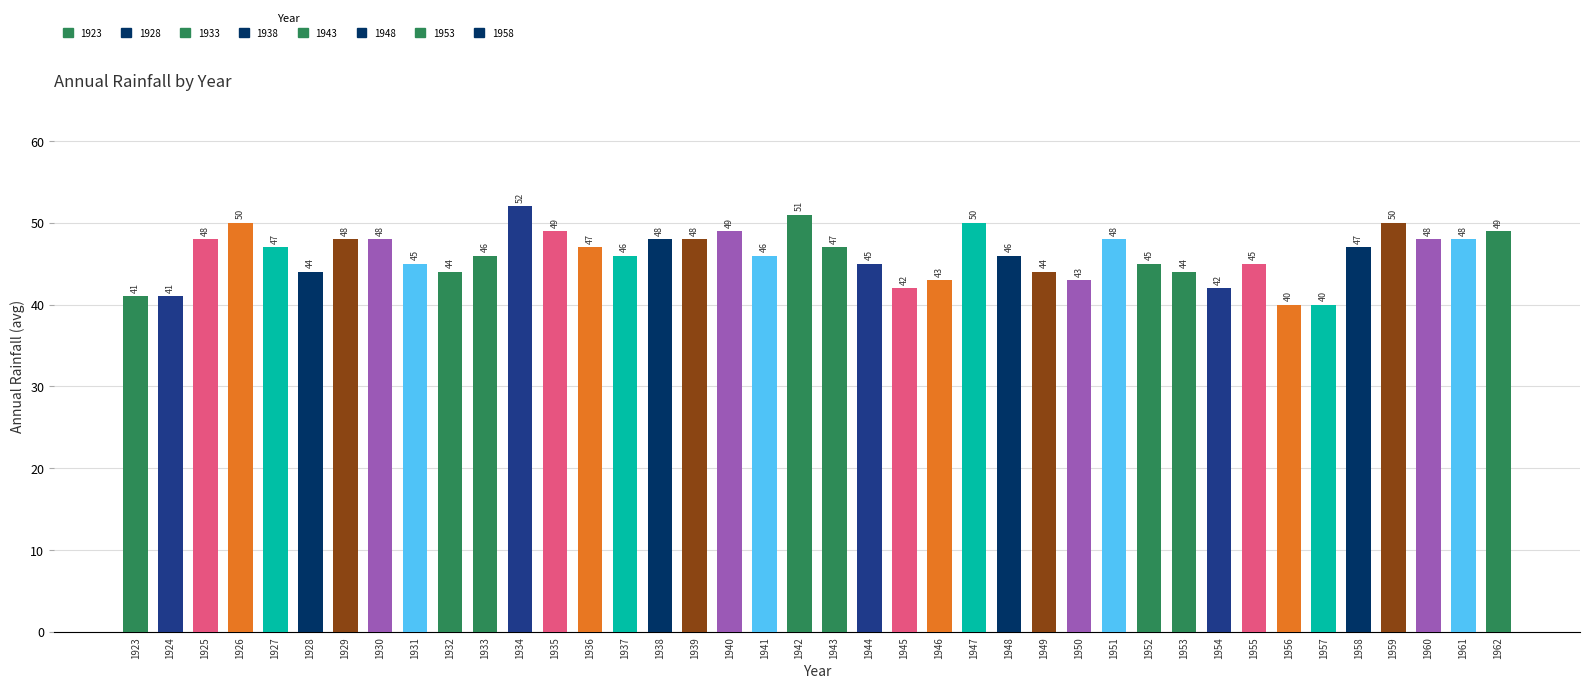

What is the value of the 20th bar from the left?

51